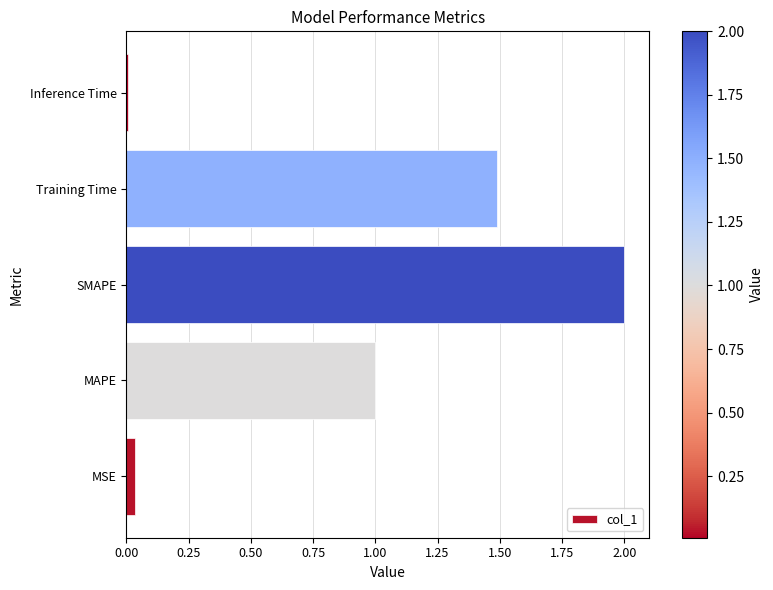

Which category has the highest value across all series?

SMAPE